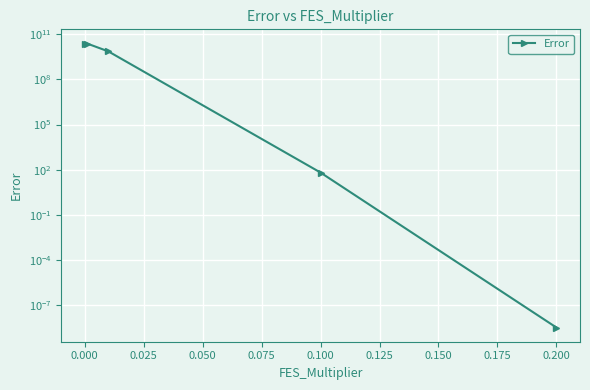

The chart shows a value of 36527362416.6 at 0.000. True or false?

False